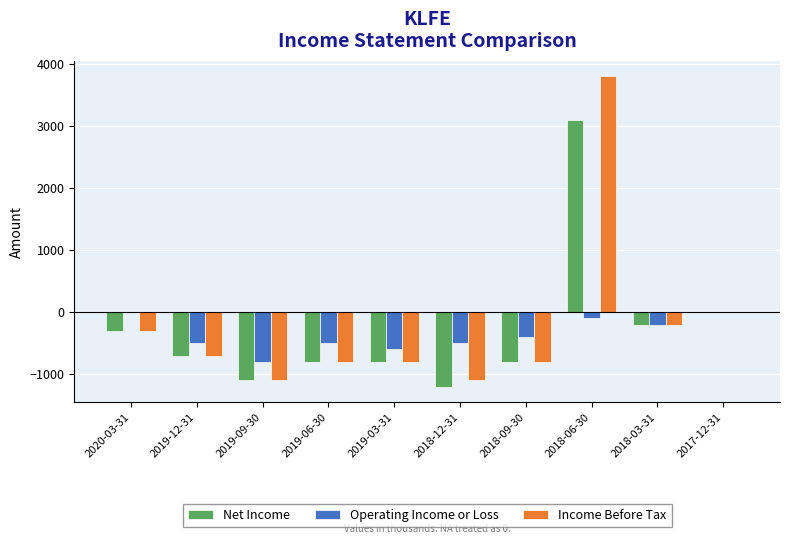

What is the sum of all Net Income values?

-2800